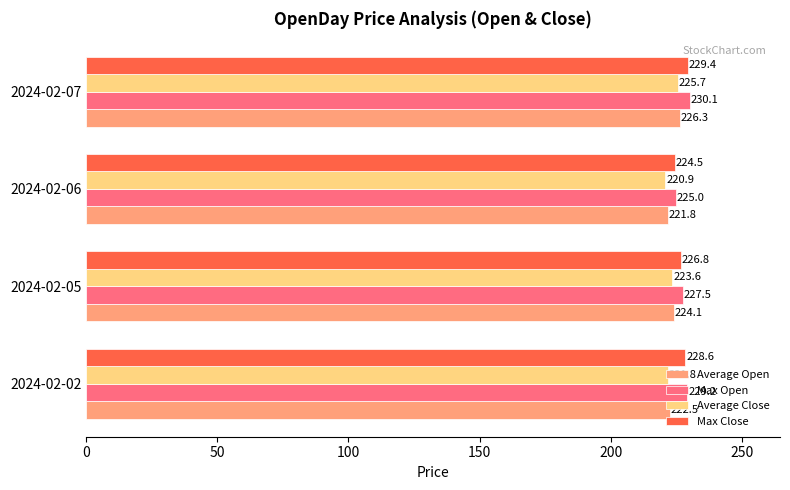

Is it true that Average Open equals 226.3 at 2024-02-07?

True